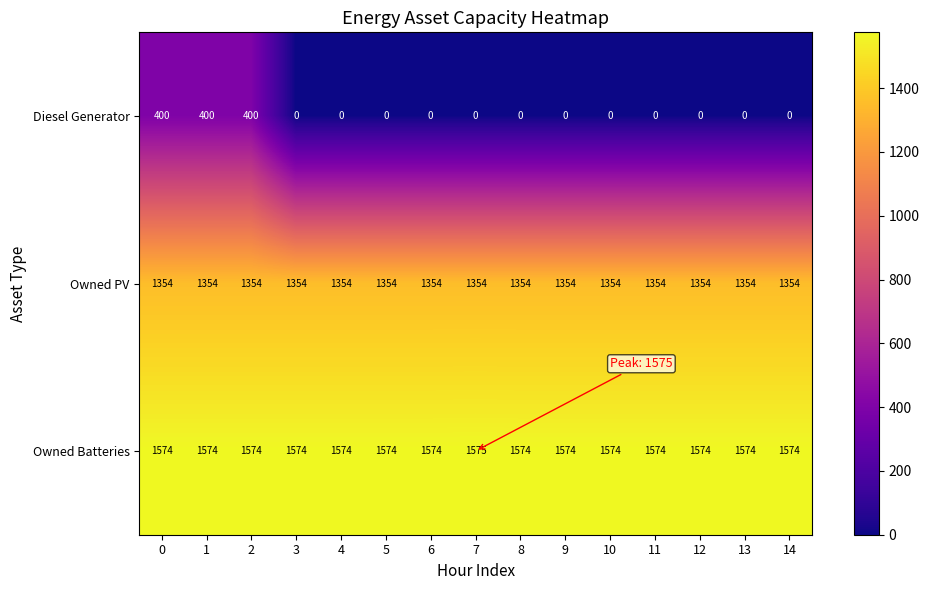

How many categories are shown in the chart?

15